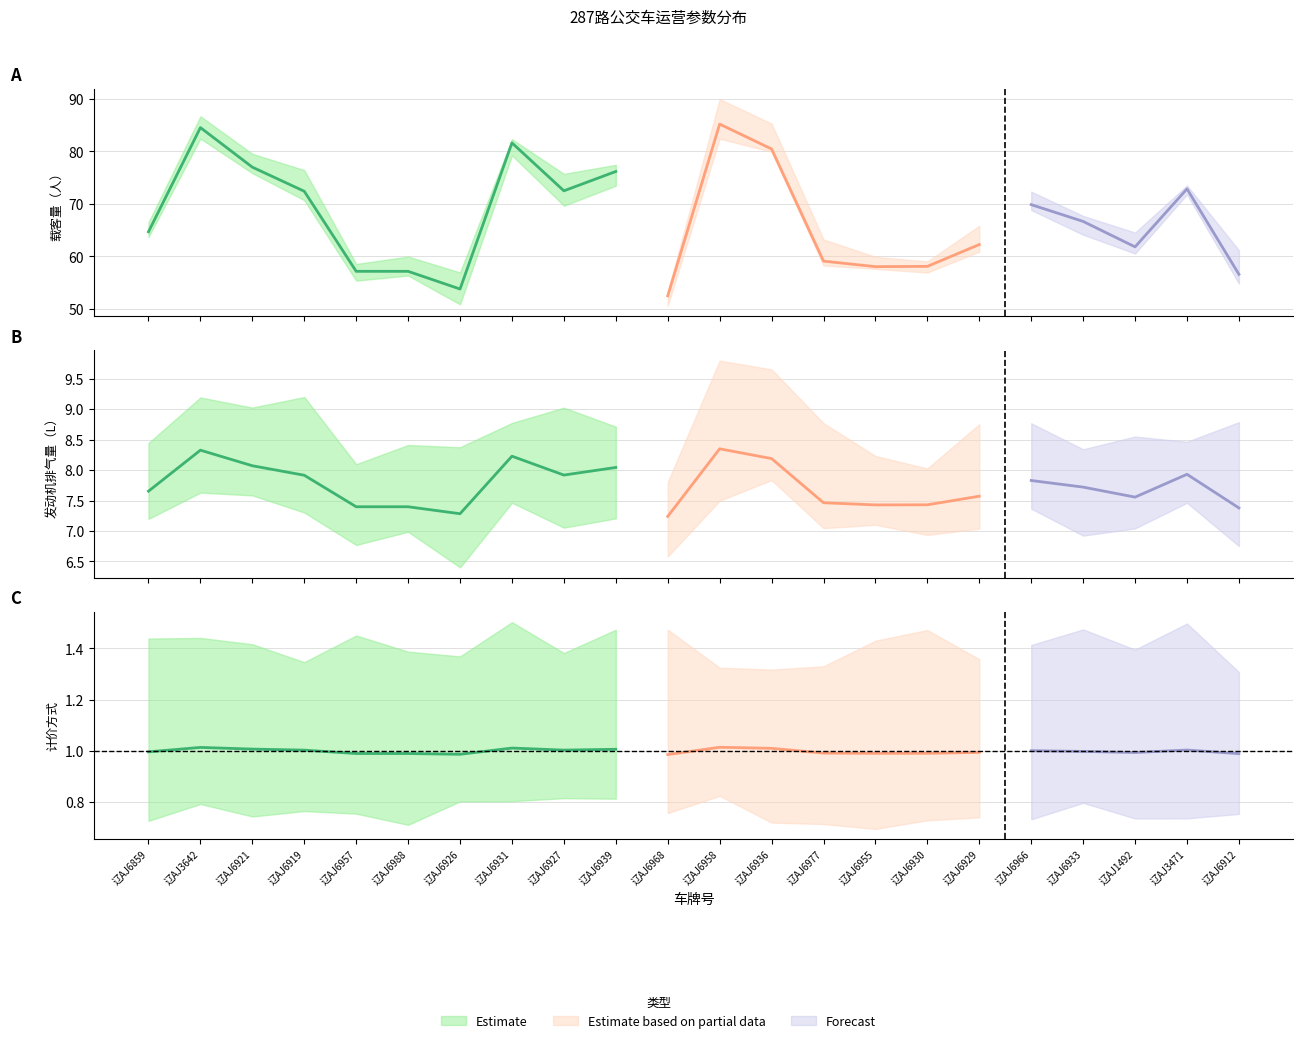

Which series has the largest total across all categories?

载客量